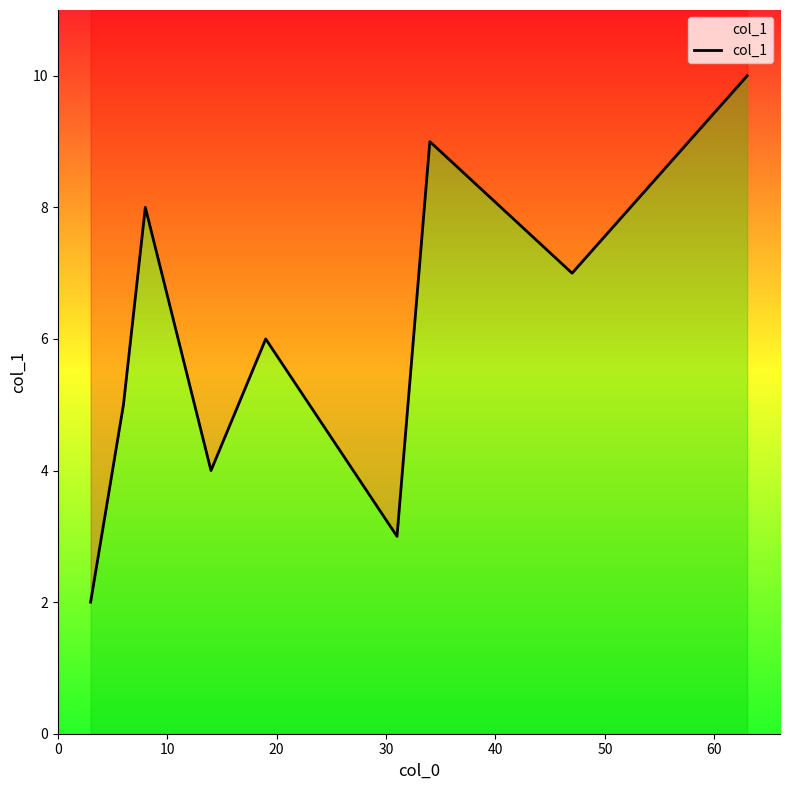

Count the values in the range 4 to 8.

5